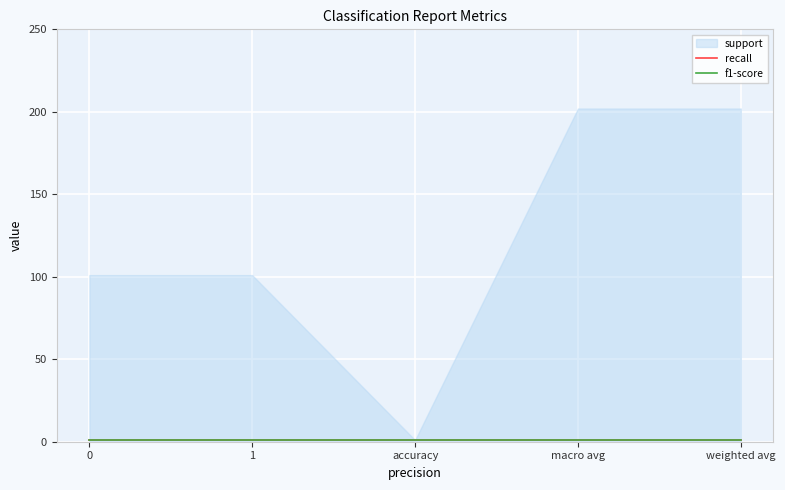

Rank the series at weighted avg from lowest to highest value.

recall, f1-score, support